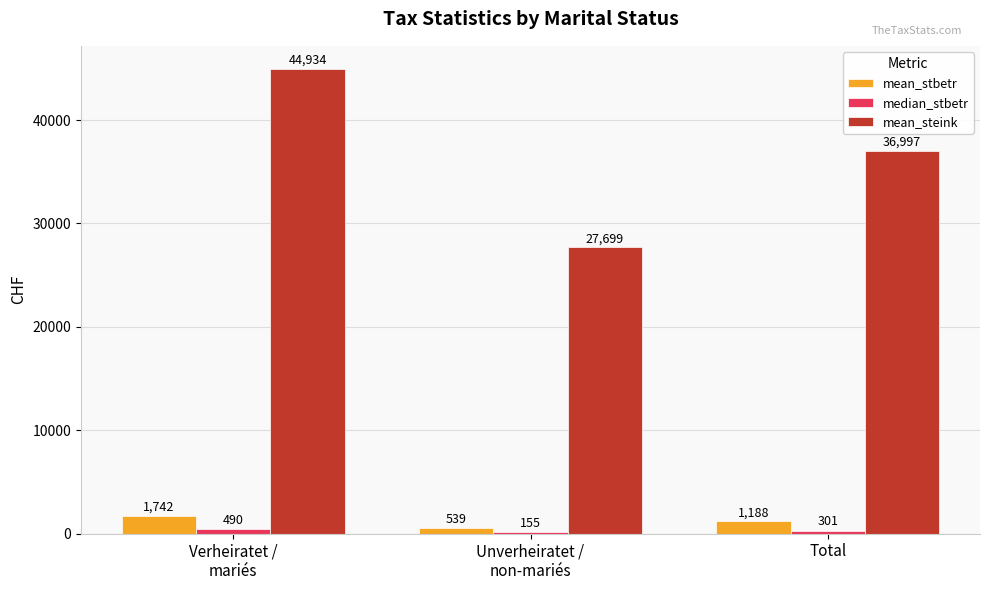

Is it true that mean_steink equals 39664 at Unverheiratet /
non-mariés?

False